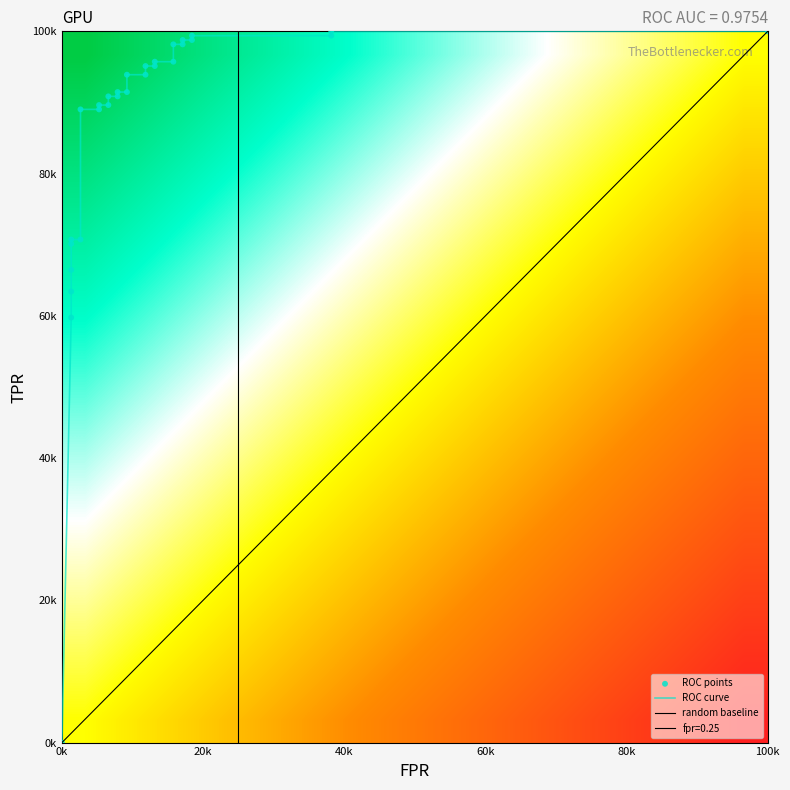

The roc_auc series shows 0.3 at 1. True or false?

False